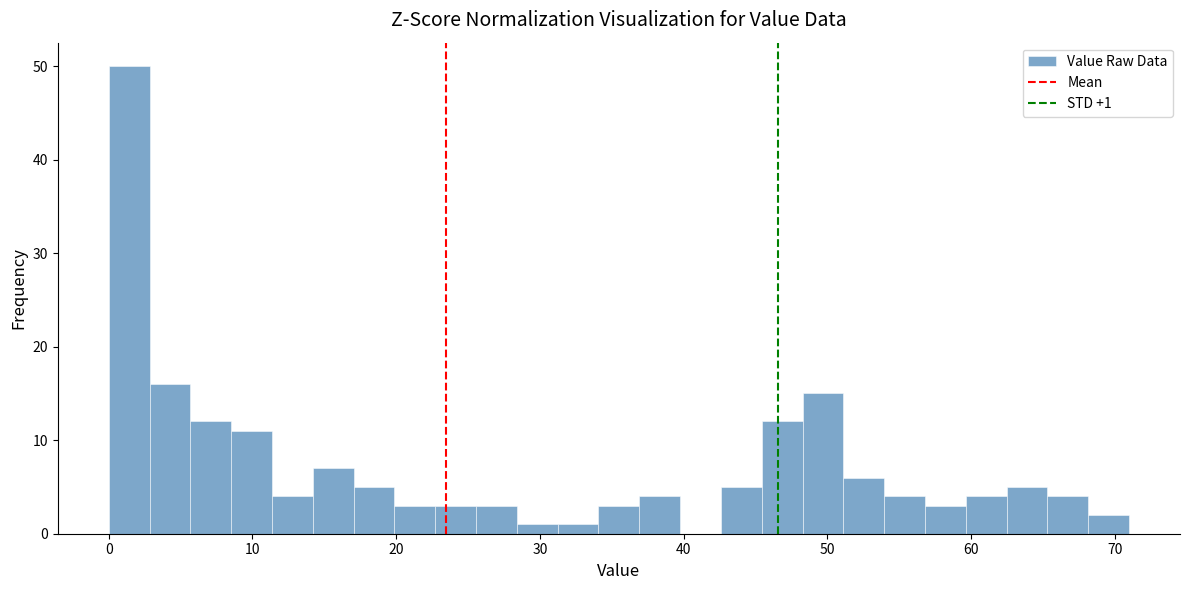

Read against the x-axis, roughly where is the centre of the tallest bar?

1